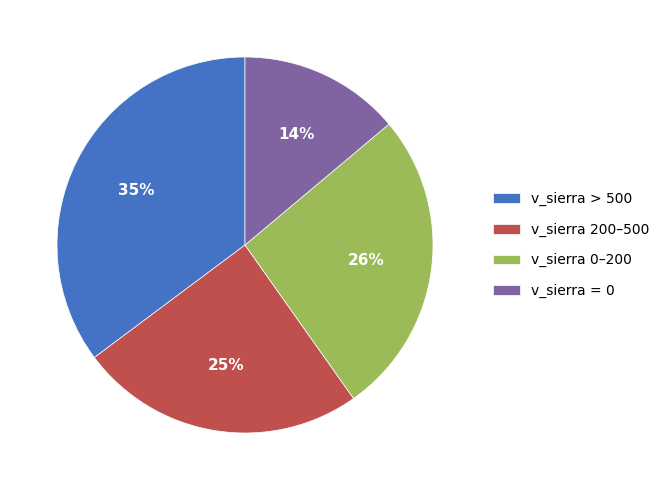

To the nearest percent, what percentage of the pie is v_sierra = 0?

14%